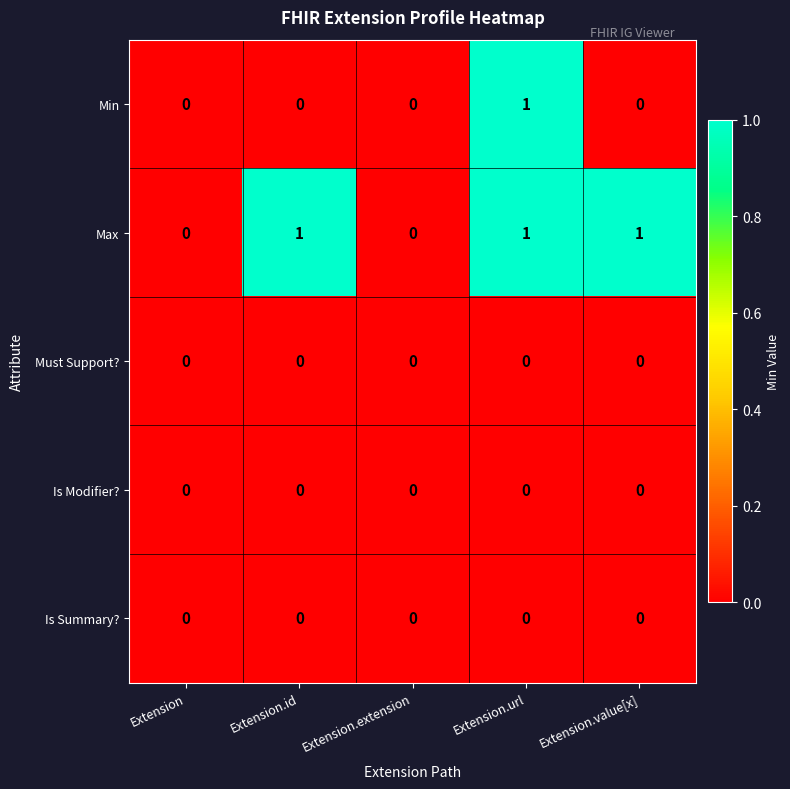

Which series changed the most between Extension and Extension.value[x]?

Max